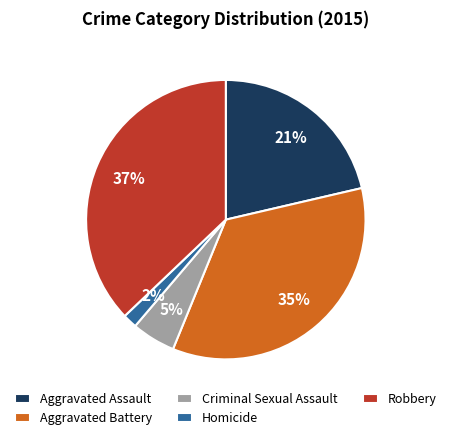

Is there a majority slice in this chart?

No